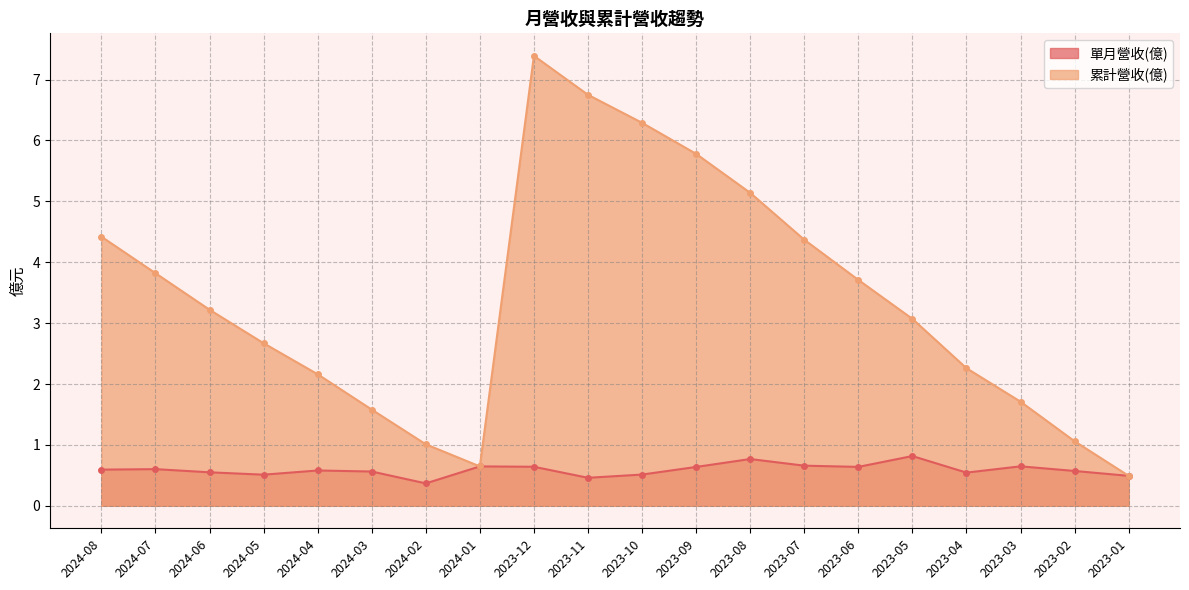

True or false: 累計營收(億) and 單月營收(億) cross at least once.

False